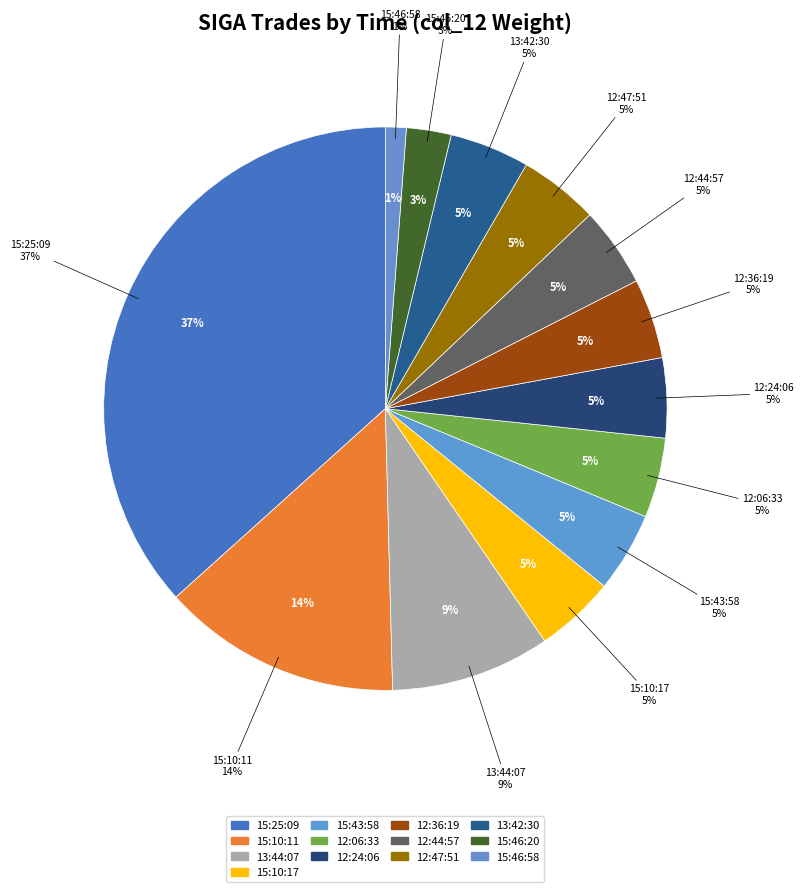

Between 12:06:33 and 15:10:17, which is larger?

12:06:33